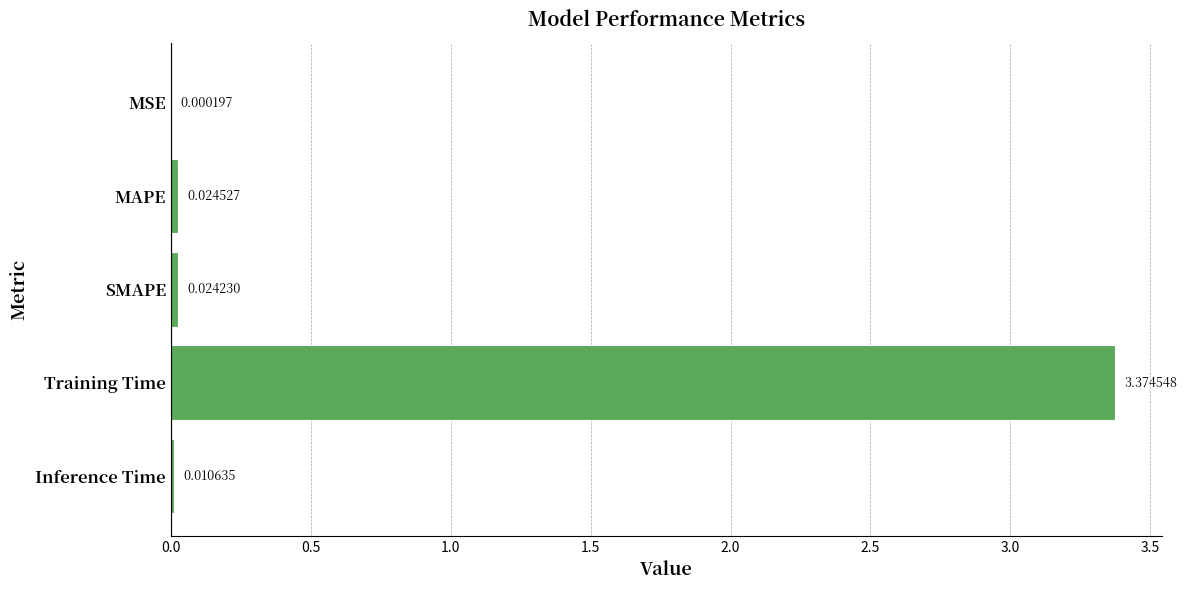

At which category does the chart reach its peak across all series?

Training Time